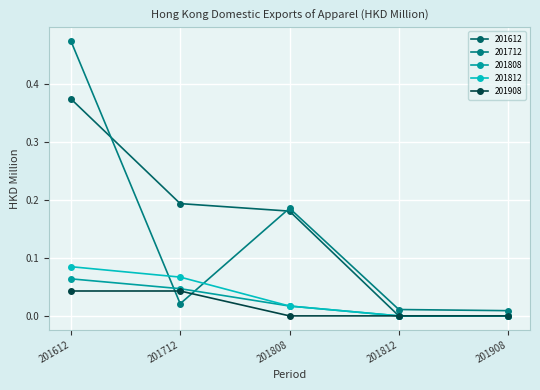

How many lines are shown in the chart?

5